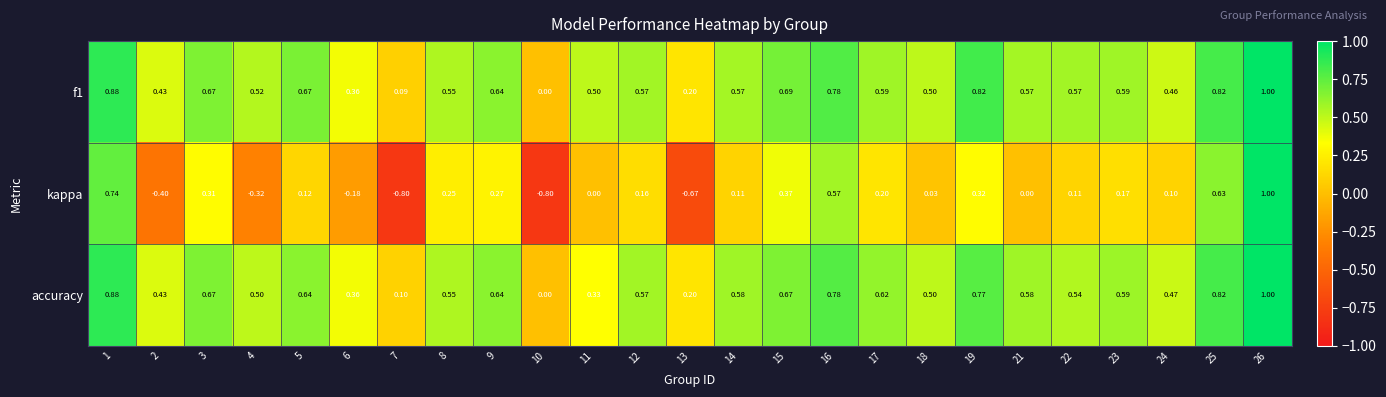

Which series has the widest spread of values?

kappa